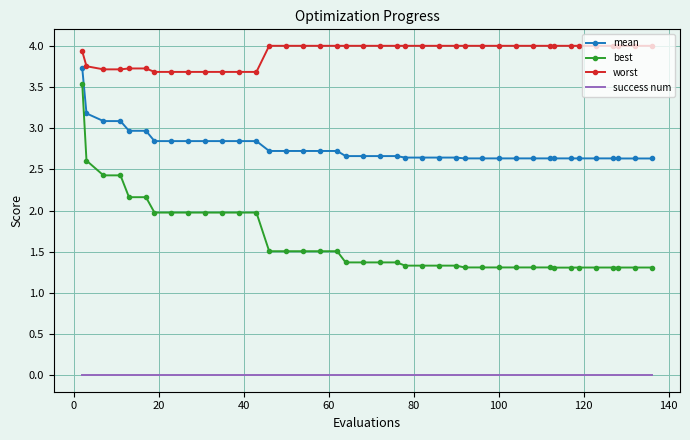

Which series has the widest spread of values?

best